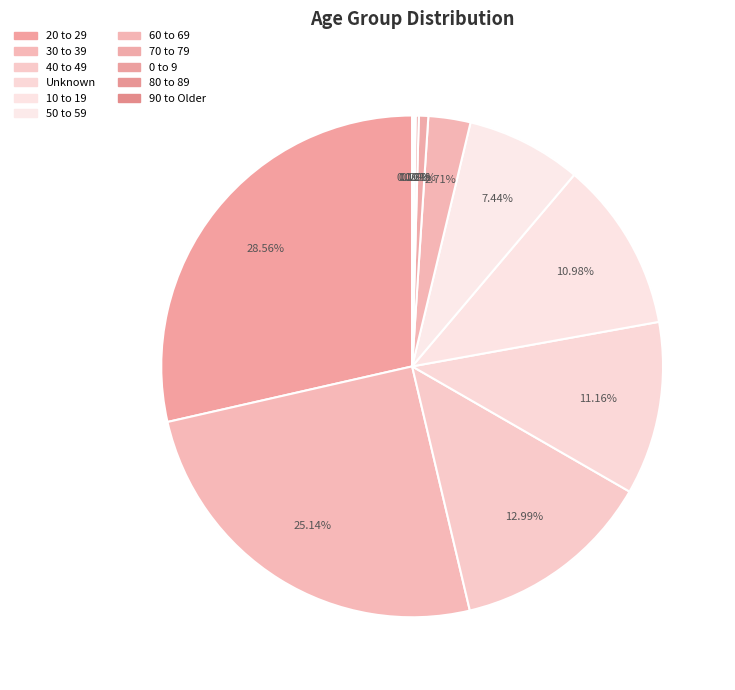

Which slice is the smallest?

90 to Older